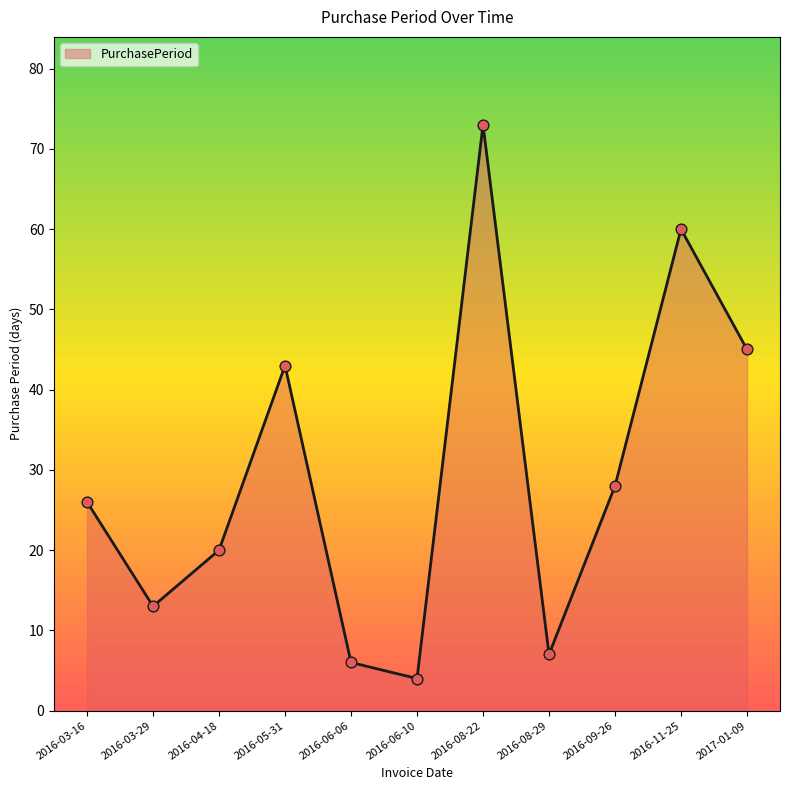

What is the ratio of the value at 2016-08-29 to the value at 2016-06-06?

1.2